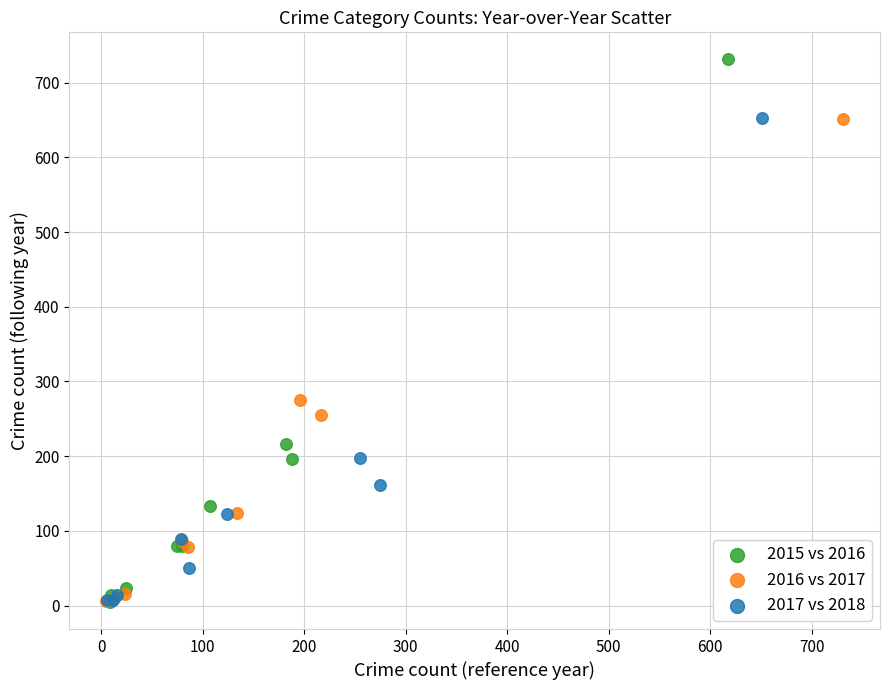

Which series reaches the maximum Y coordinate?

2015 vs 2016